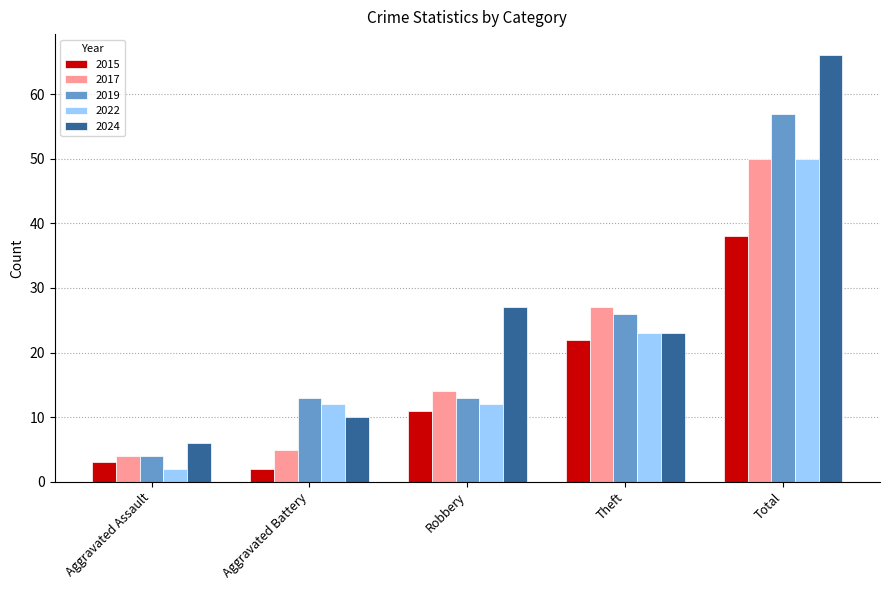

True or false: 2015 has a value of 2 at Aggravated Battery.

True